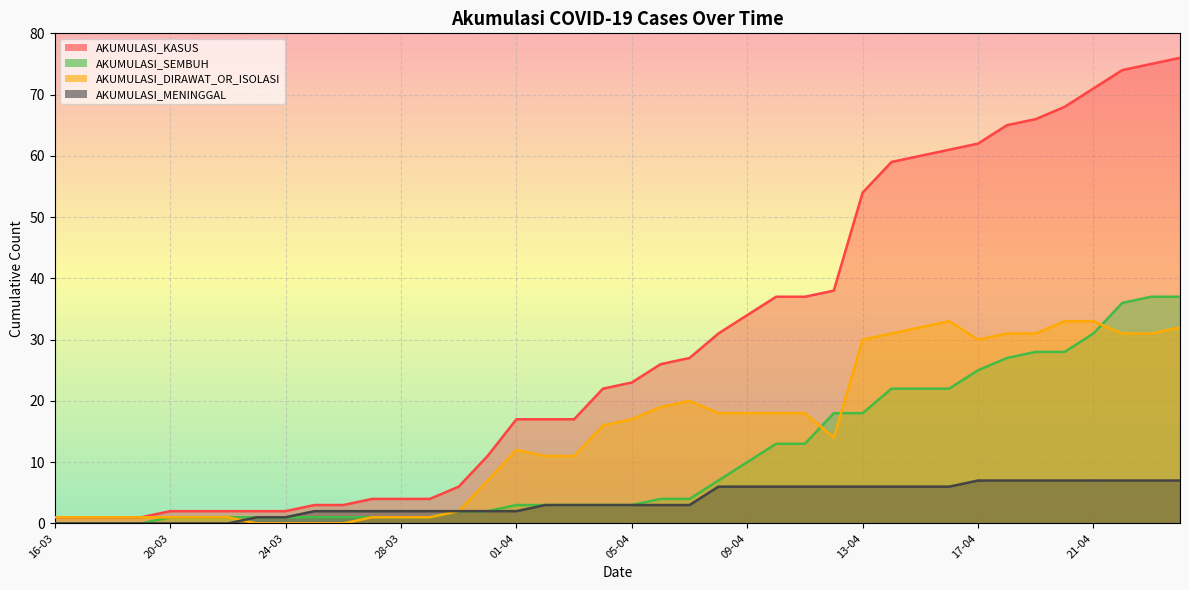

Which series has the largest total across all categories?

AKUMULASI_KASUS